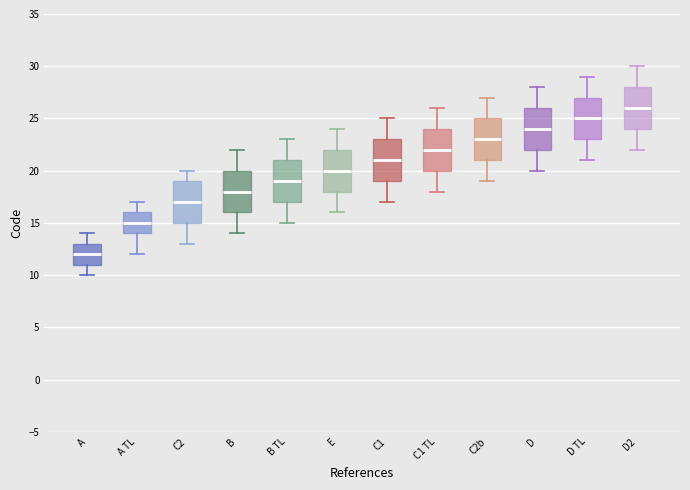

Where is the lower edge of the box for E on the y-axis? The values are not printed on the chart, so give them approximately, as read against the axis.

18